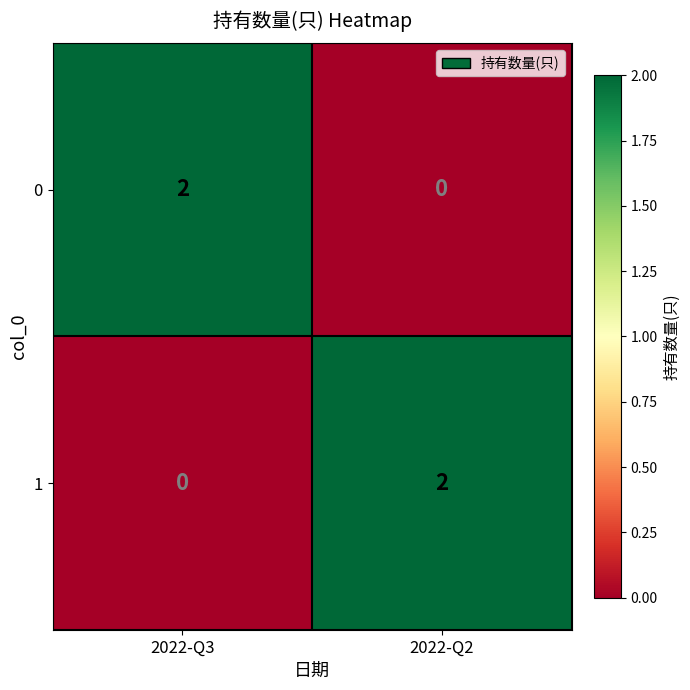

What is the greatest value displayed?

2